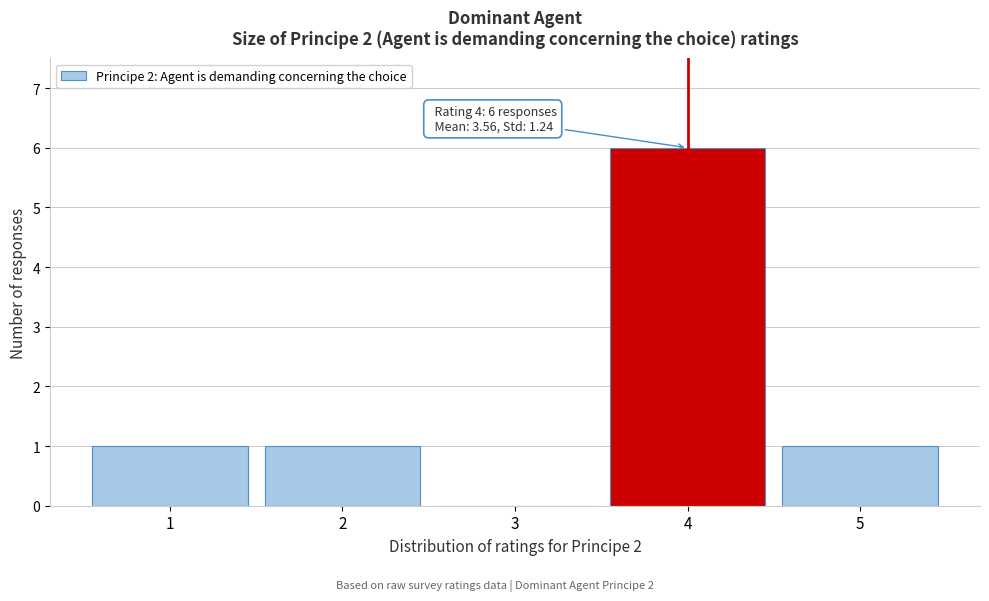

Which range on the x-axis has the tallest bar?

3.5 to 4.5